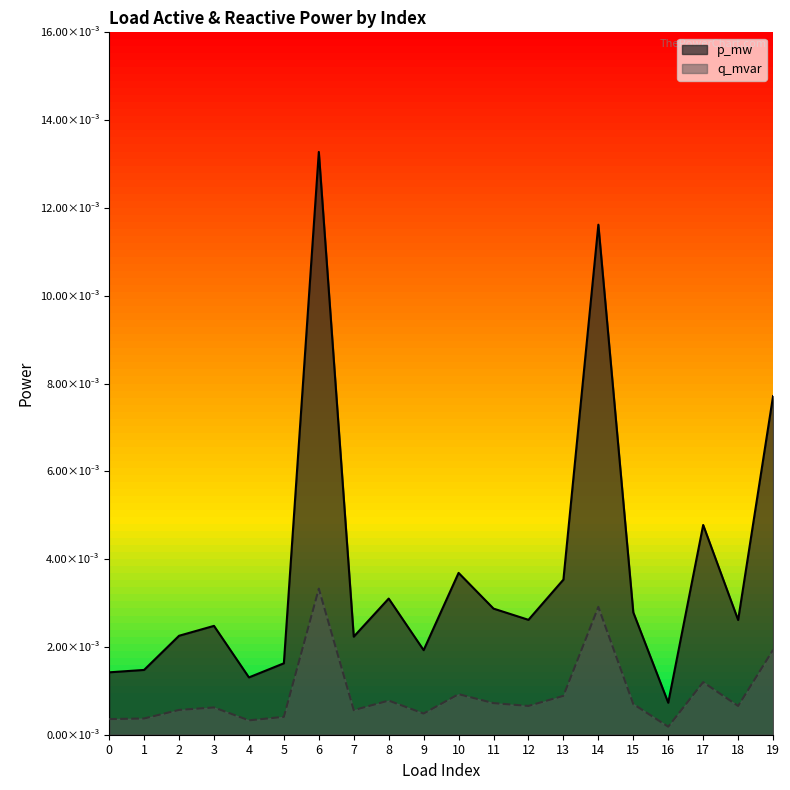

Which series has the largest total across all categories?

p_mw